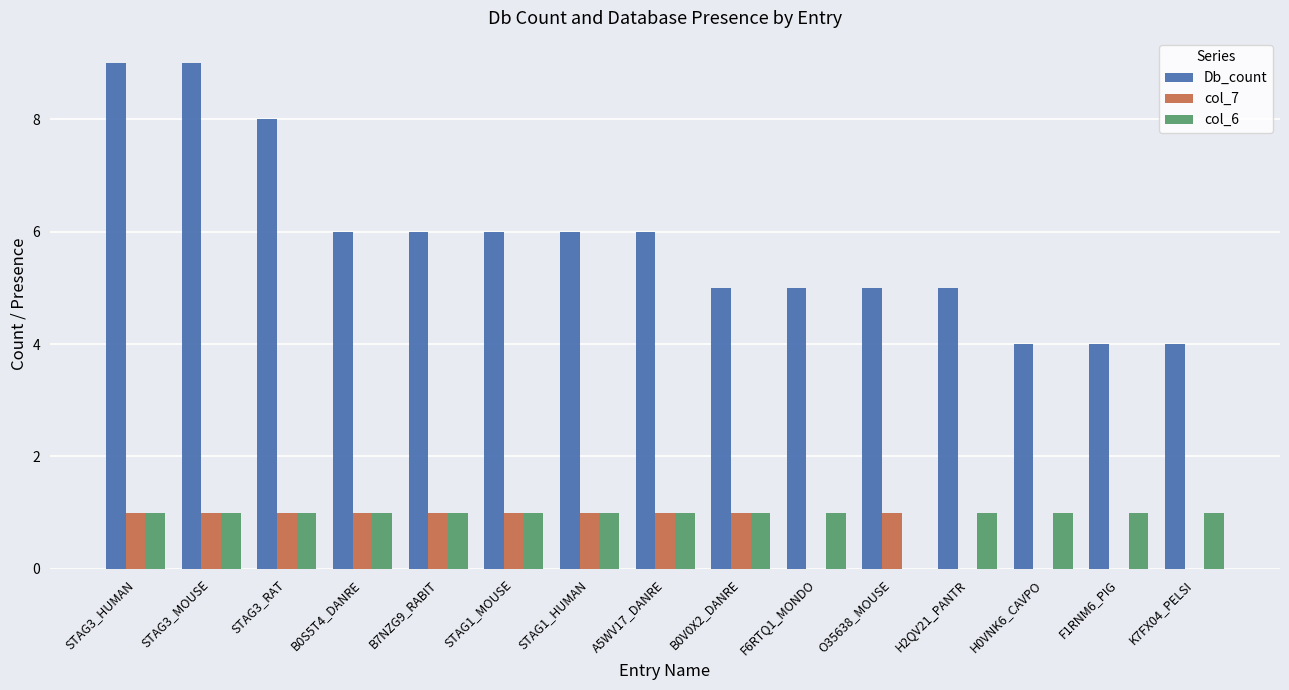

The value of Db_count at H0VNK6_CAVPO is 4. True or false?

True